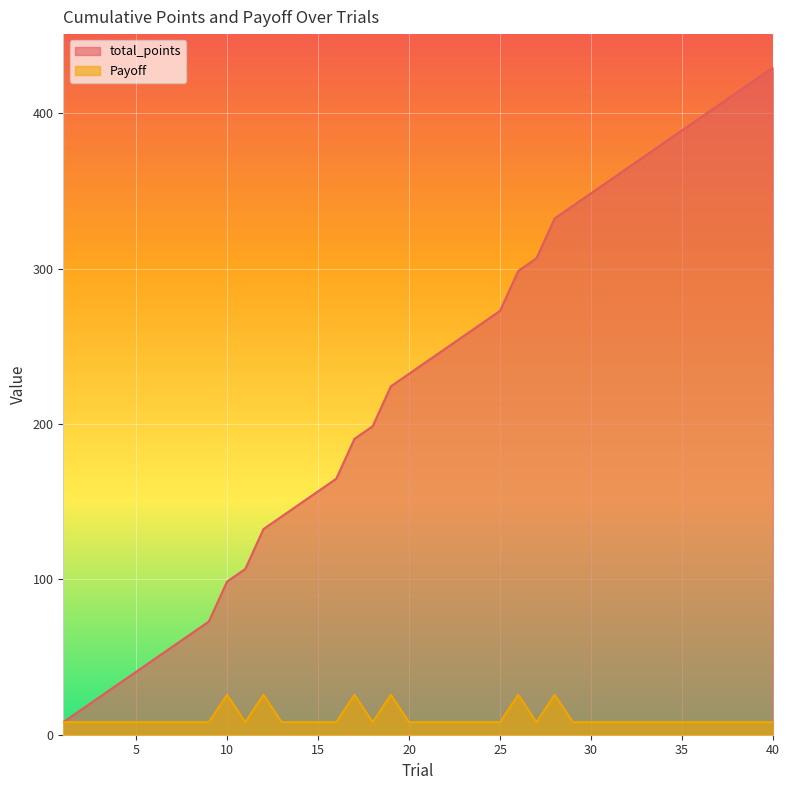

True or false: Payoff and total_points intersect in this chart.

False